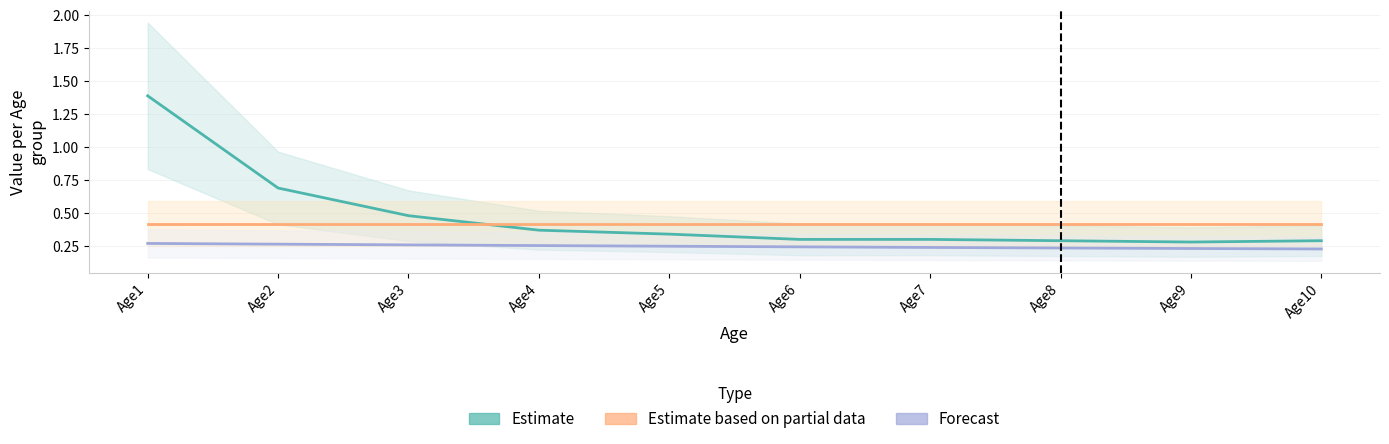

Rank the series by their maximum value, from highest to lowest.

Estimate, Estimate based on partial data, Forecast